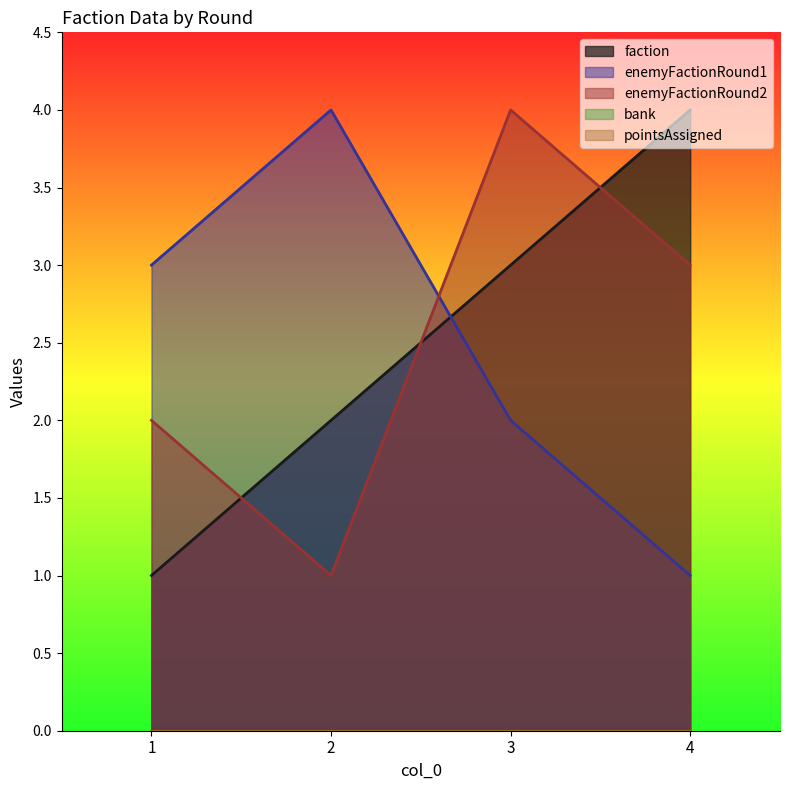

Reading left to right, extract all data points from this chart.

faction: 1=1	2=2	3=3	4=4
enemyFactionRound1: 1=3	2=4	3=2	4=1
enemyFactionRound2: 1=2	2=1	3=4	4=3